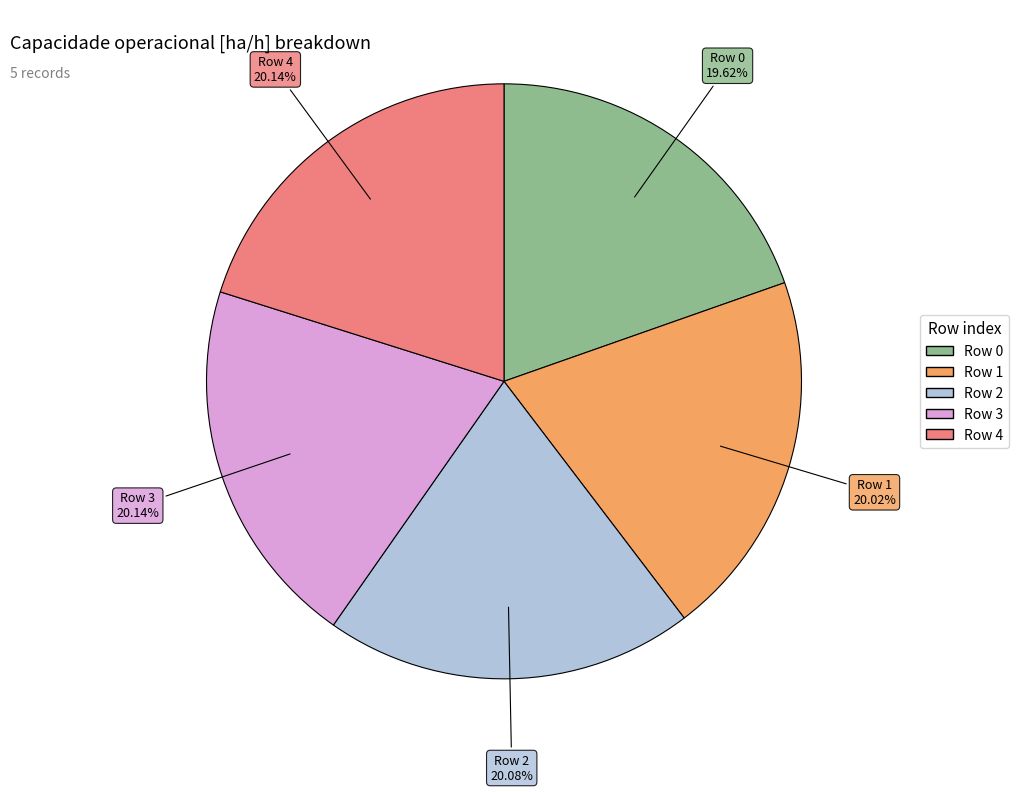

Is there any slice that represents more than half of the pie?

No